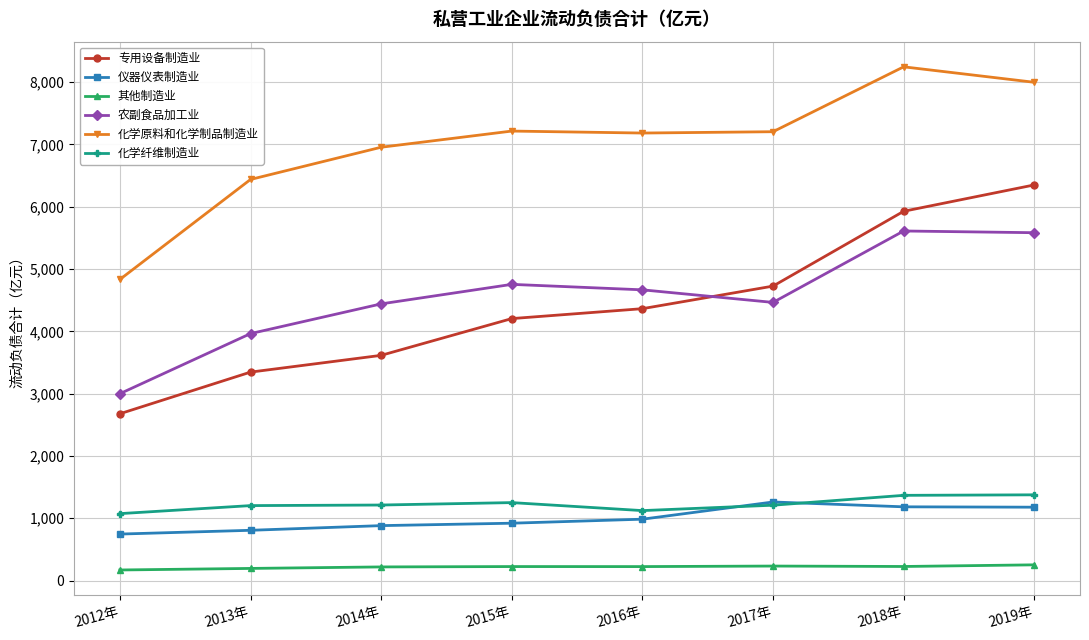

What is the sum of all 化学原料和化学制品制造业 values?

56054.6